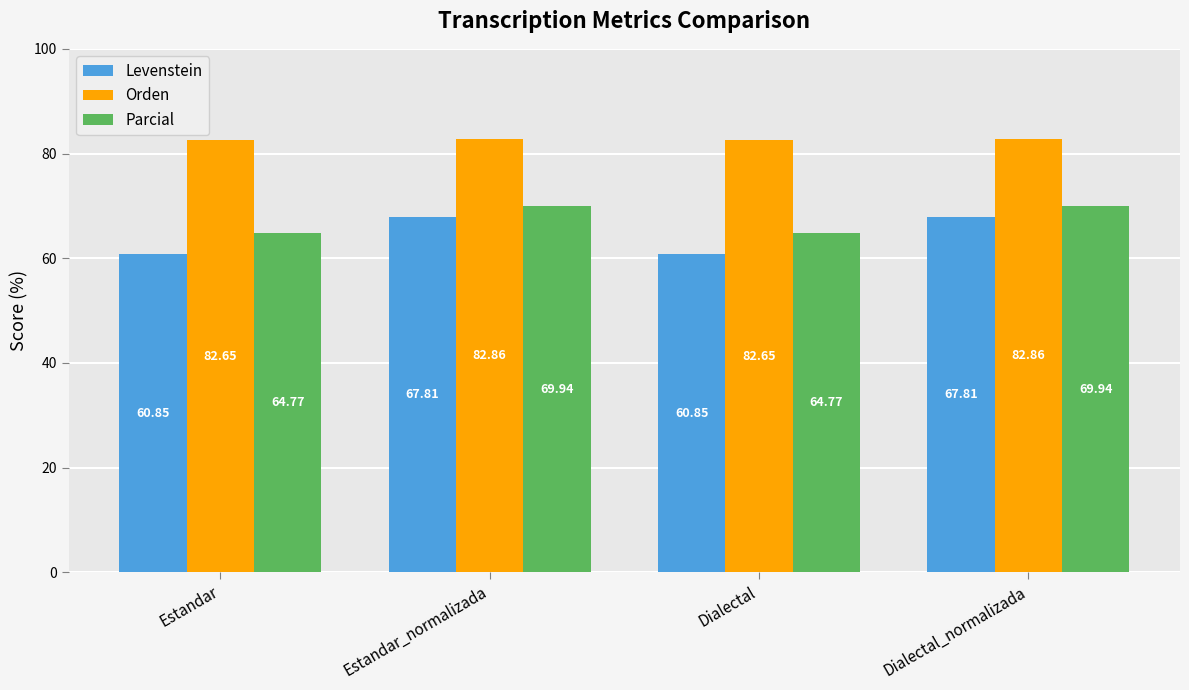

What is the minimum value shown in the chart?

60.9